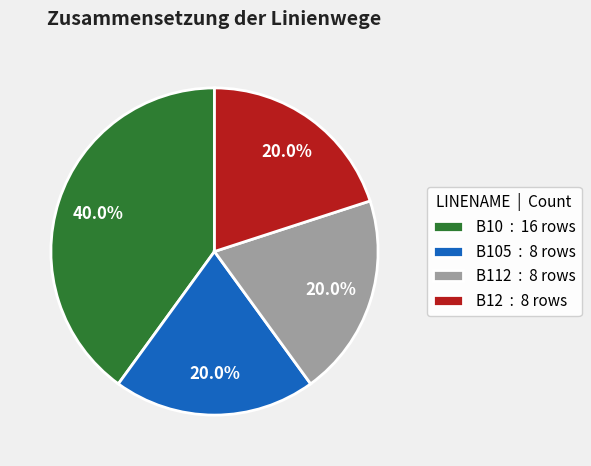

What percentage is NOT represented by B112 : 8 rows?

80.0%